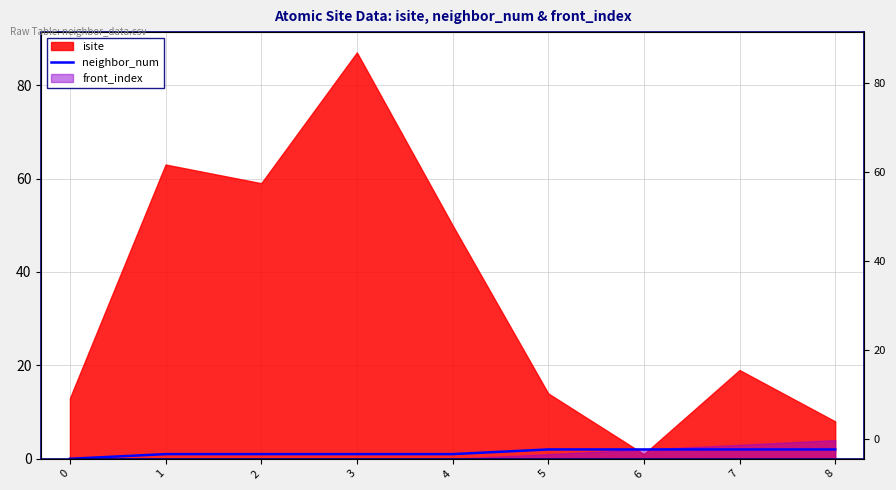

Count the values in the range 1 to 2.

8